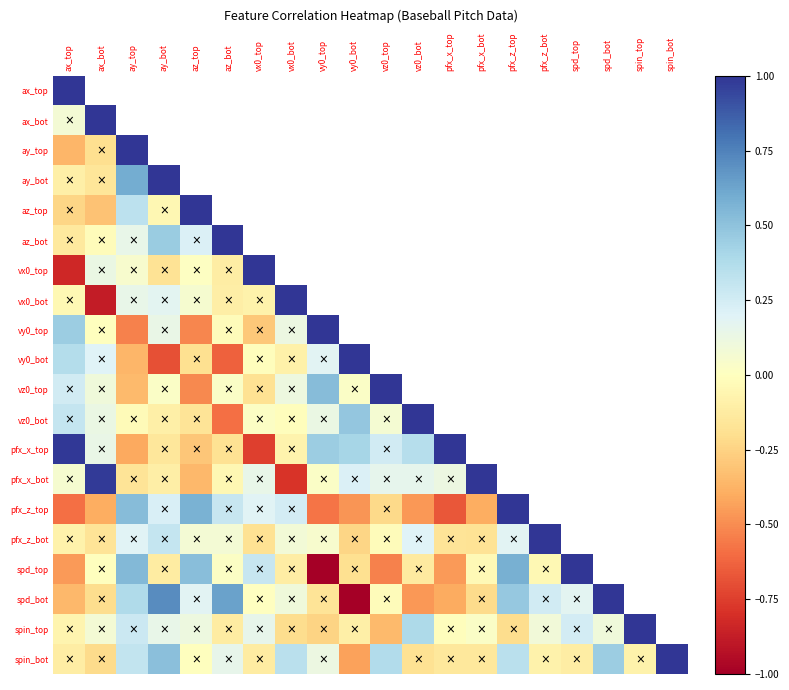

At how many categories does at least one series exceed 0?

20